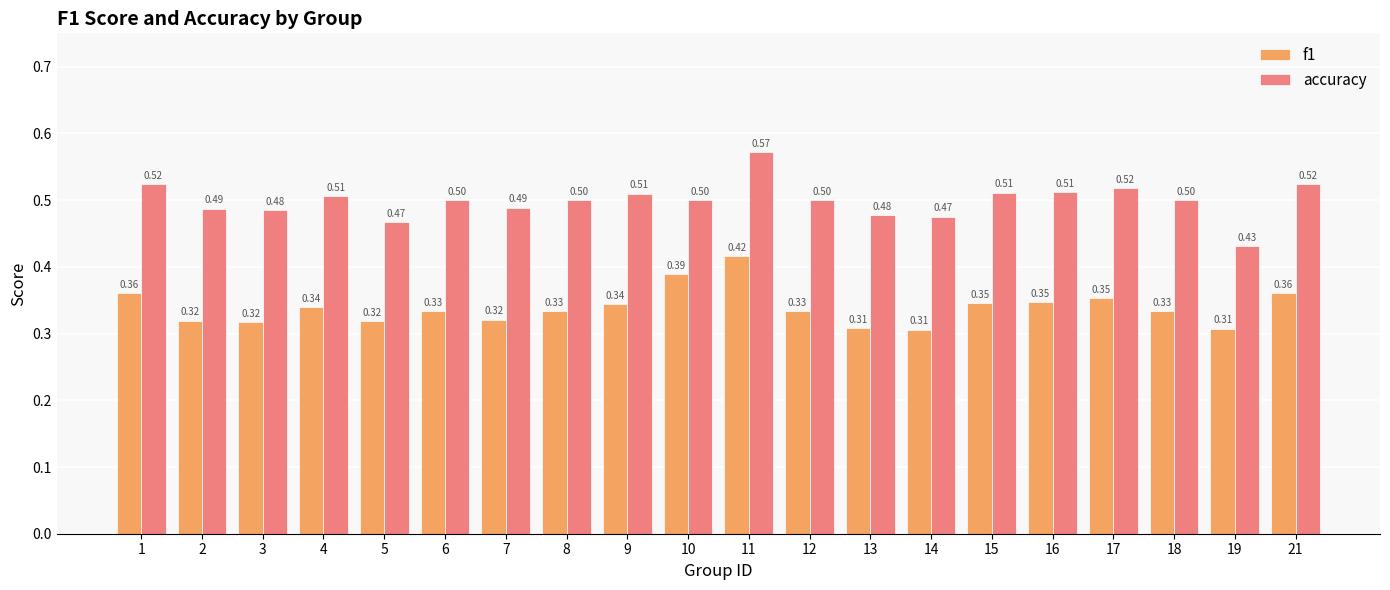

What is the difference between the highest and lowest values at 18?

0.2